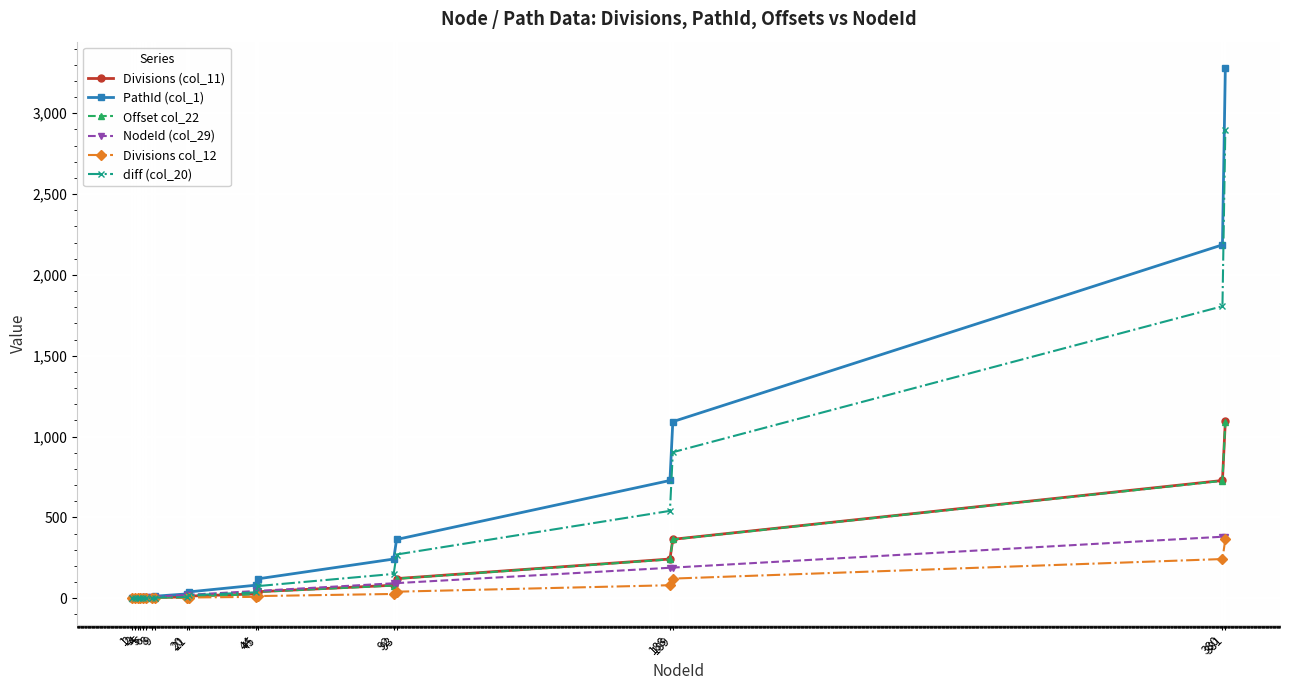

True or false: diff (col_20) and NodeId (col_29) cross at least once.

True